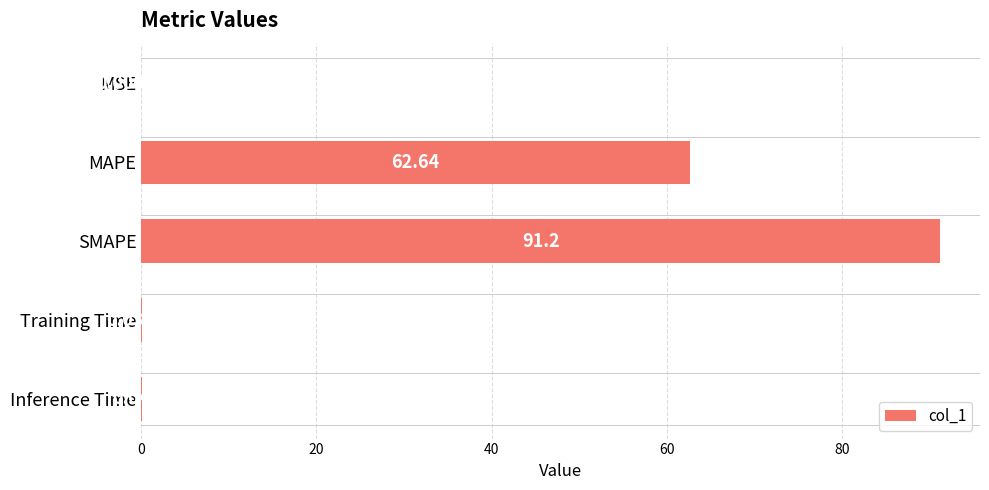

What is the change in value from SMAPE to Training Time?

-91.2